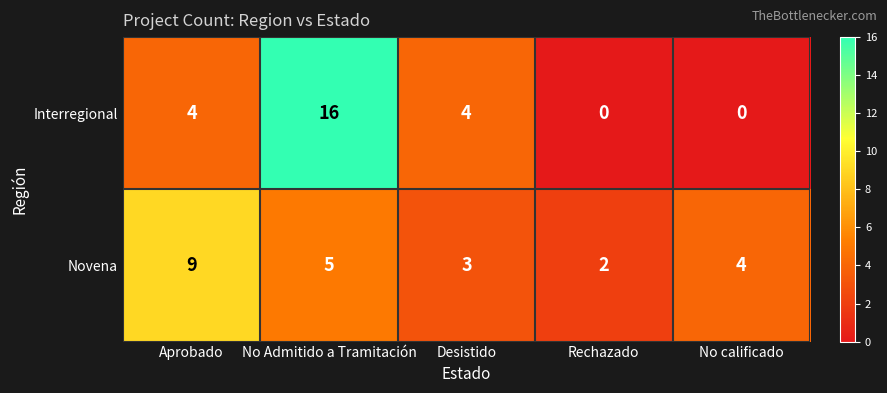

Which series has the largest total across all categories?

Interregional